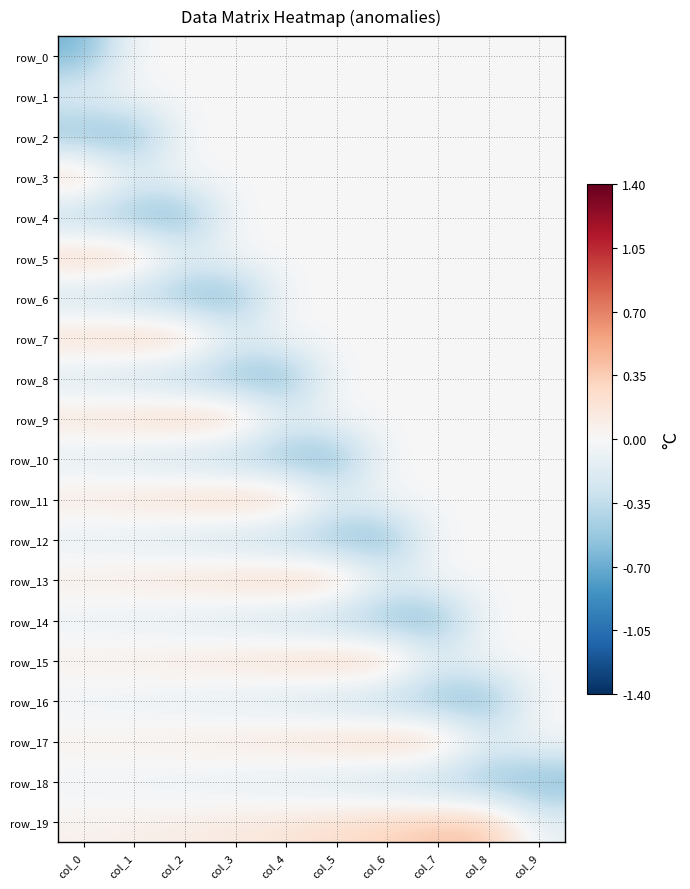

Which series has the largest total across all categories?

row_19